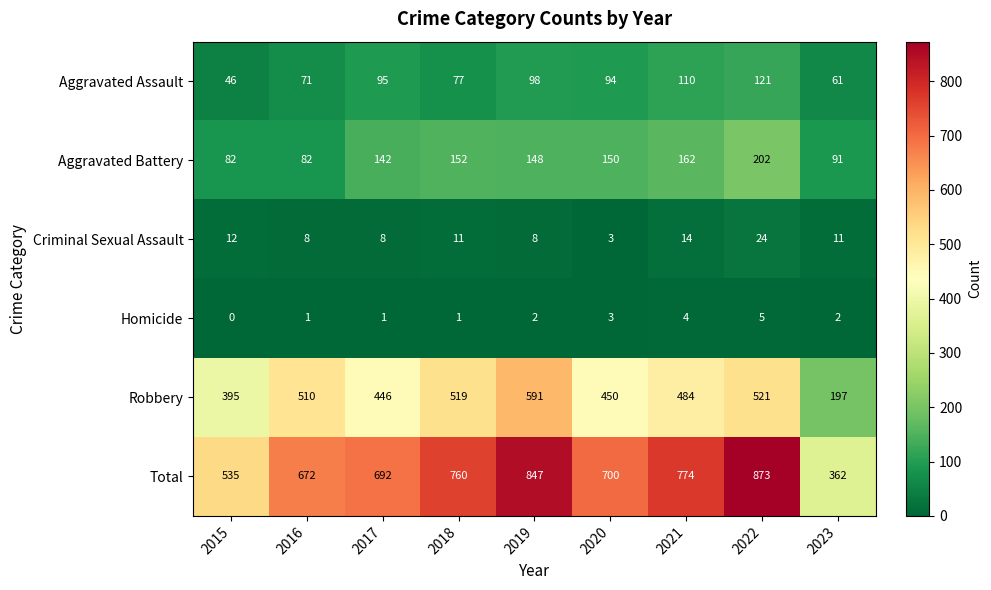

Count the number of data series in this chart.

6